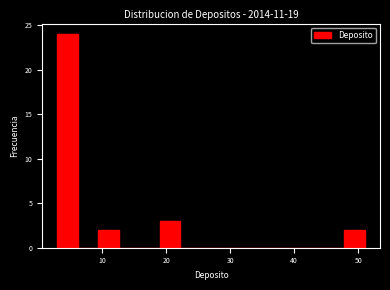

Read against the x-axis, roughly where is the centre of the tallest bar?

5